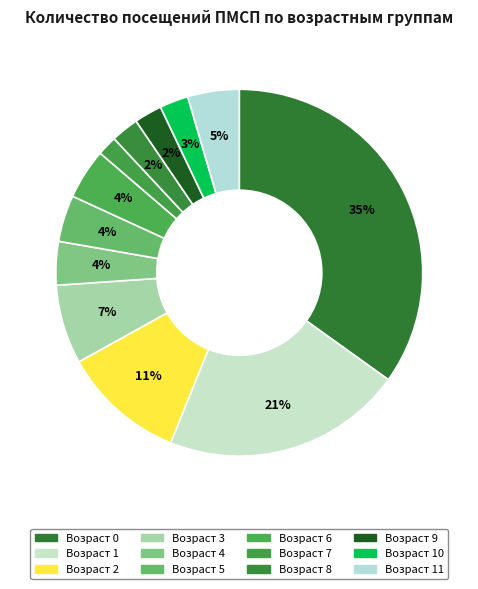

How many slices are in this pie chart?

12